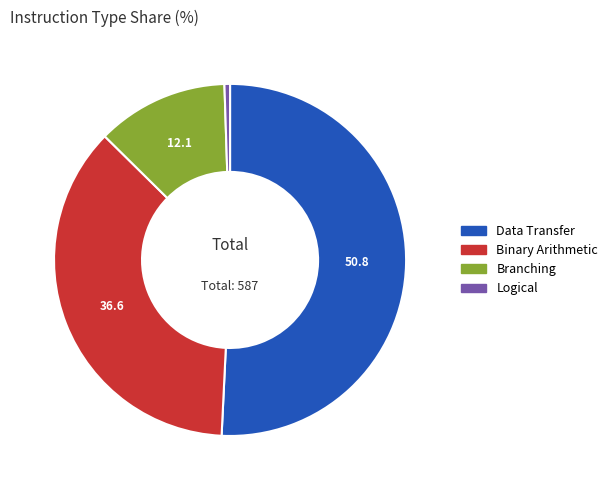

What is the majority slice?

Data Transfer